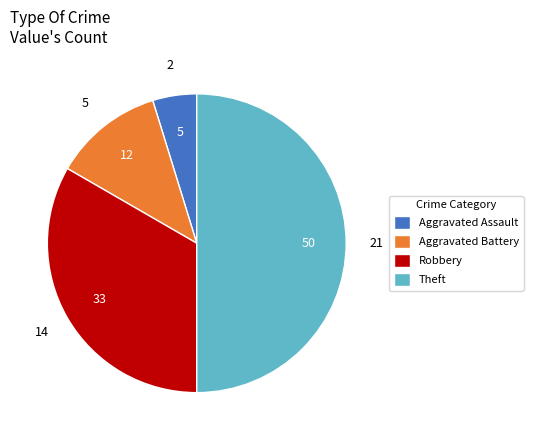

Is it true that Aggravated Assault is 5% of the pie?

True